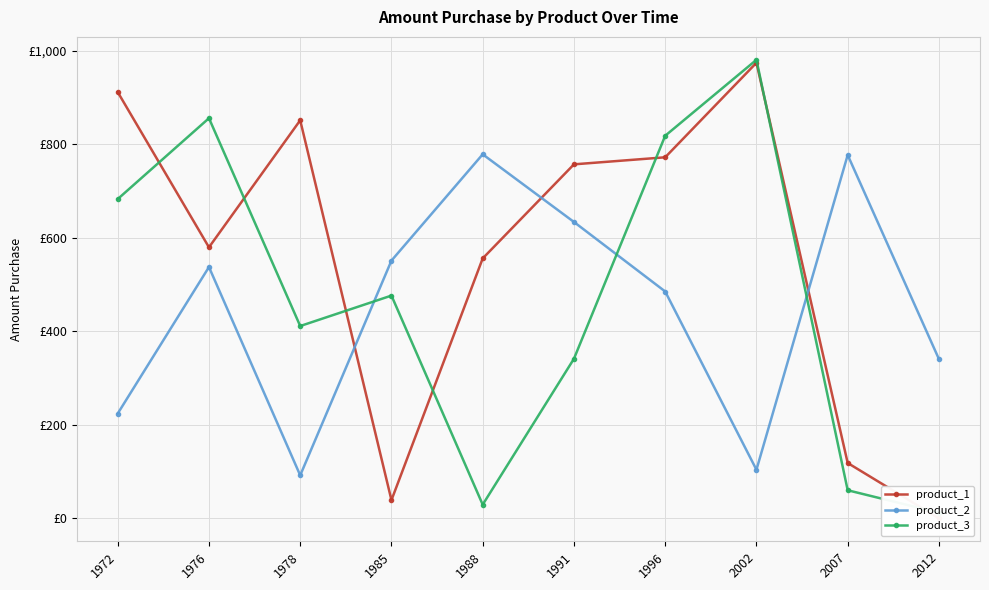

How many categories are shown in the chart?

10